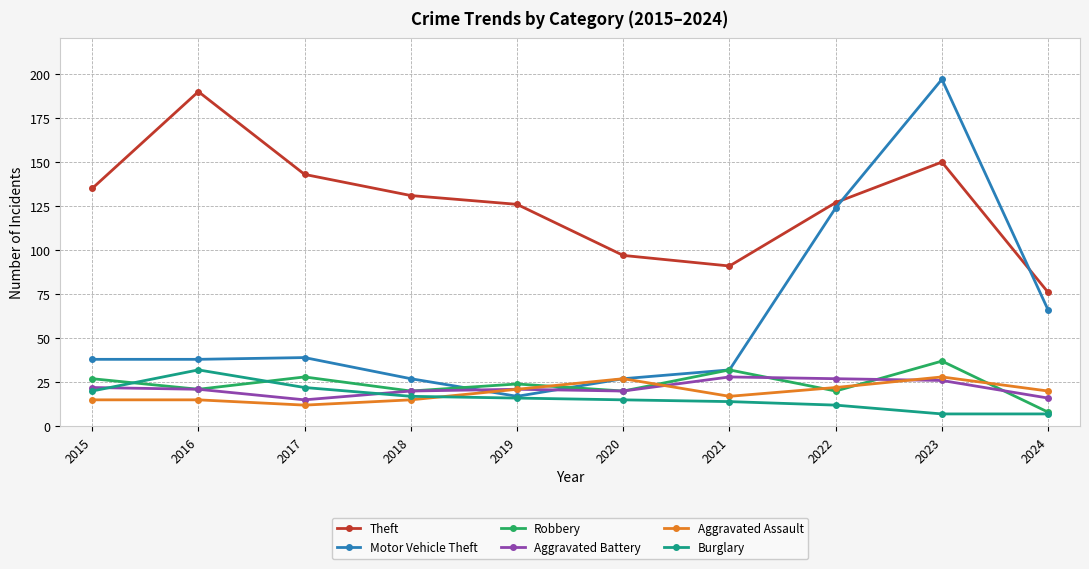

What is the minimum value shown in the chart?

7